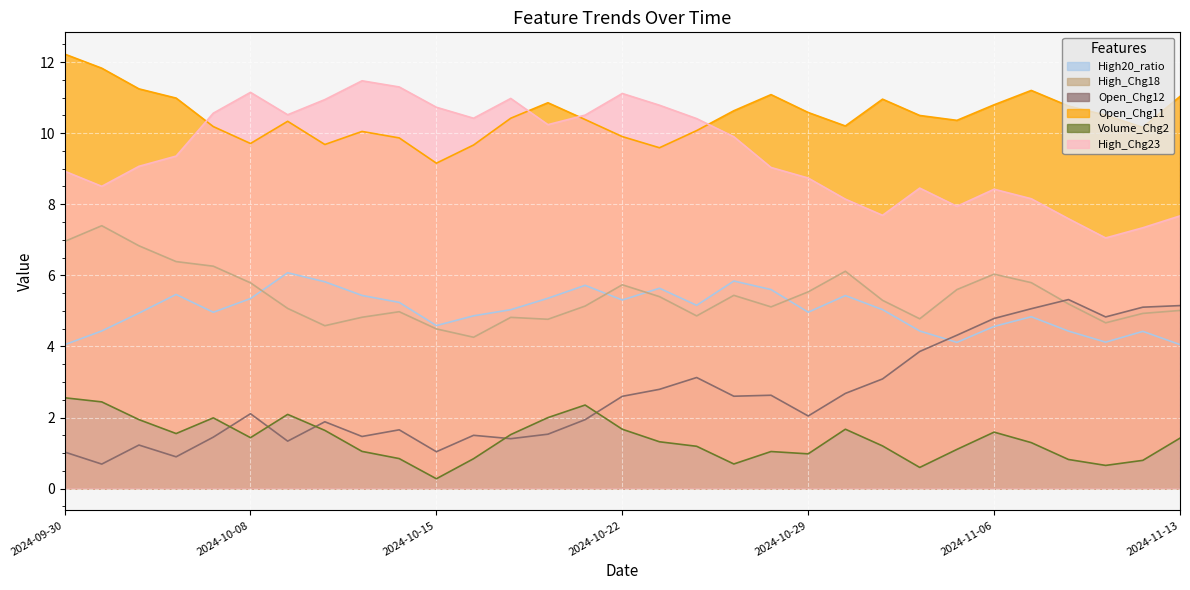

Which series has the largest range (max minus min)?

Open_Chg12